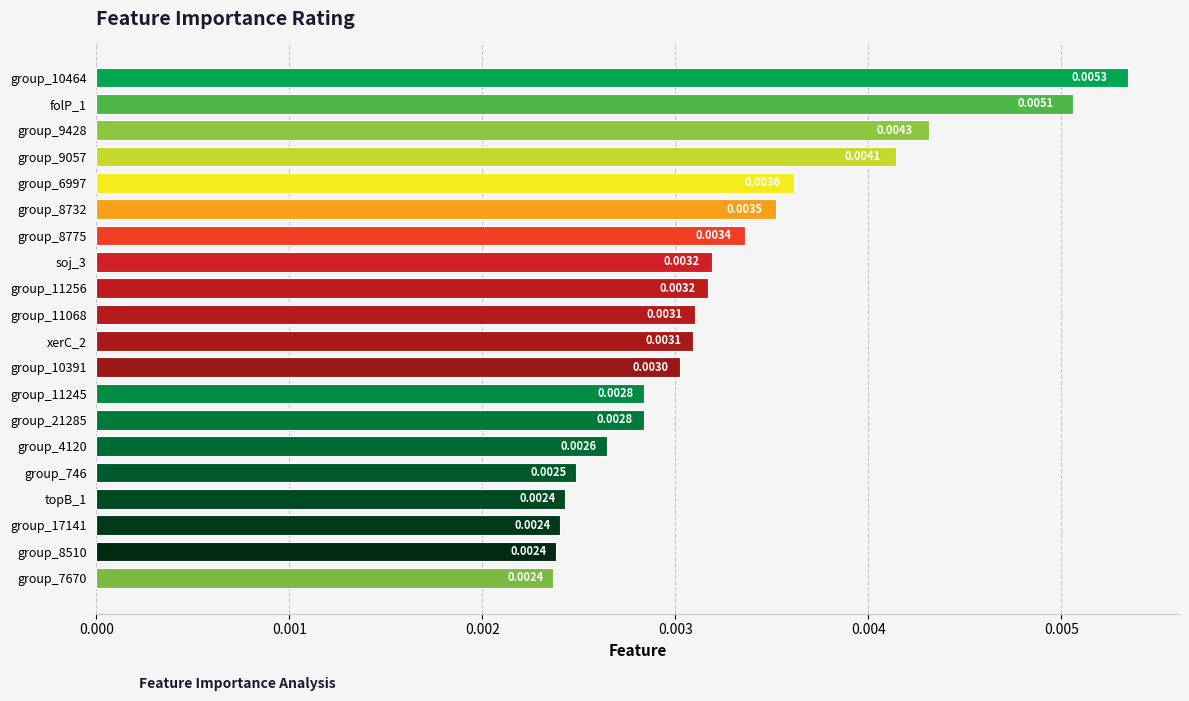

Which has a higher value, group_8775 or group_8510?

group_8775